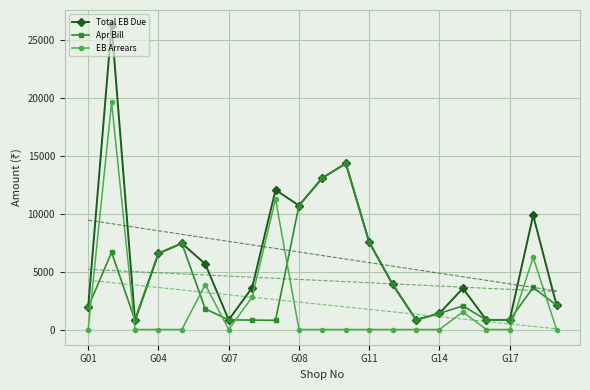

After their last crossing, which series has the higher values: EB Arrears or Apr Bill?

Apr Bill